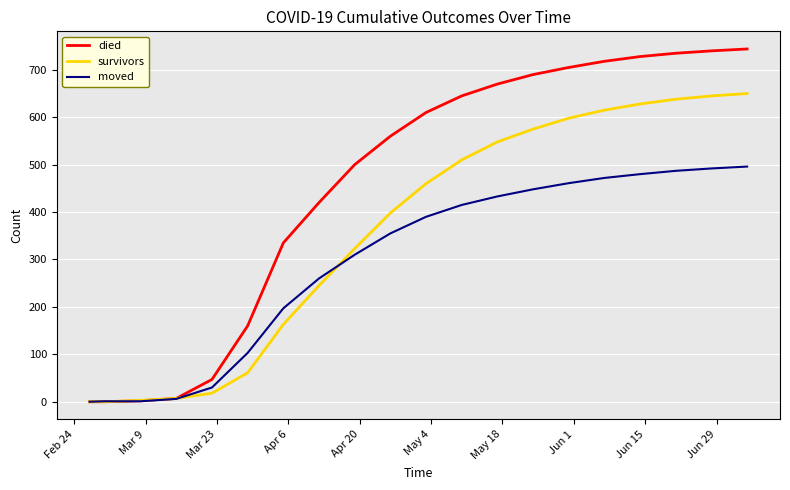

Which series has the largest total across all categories?

died